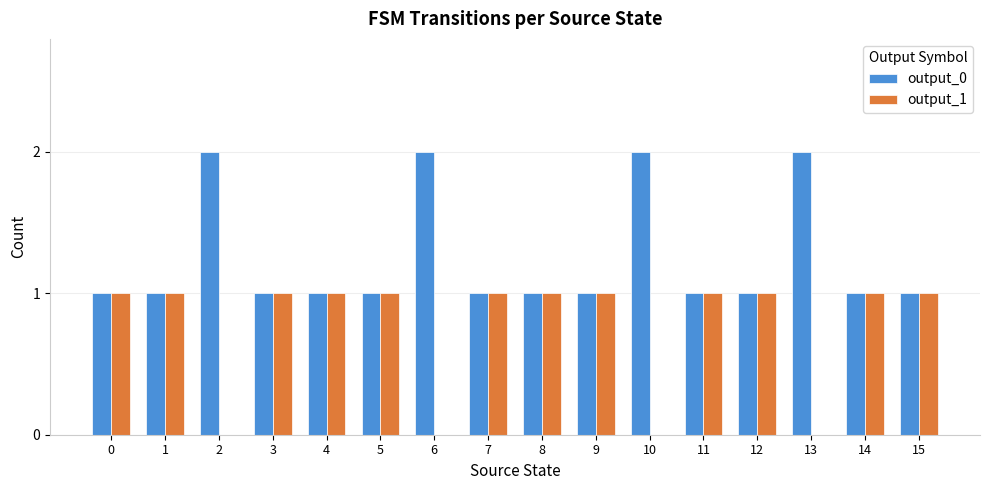

What is the greatest value displayed?

2